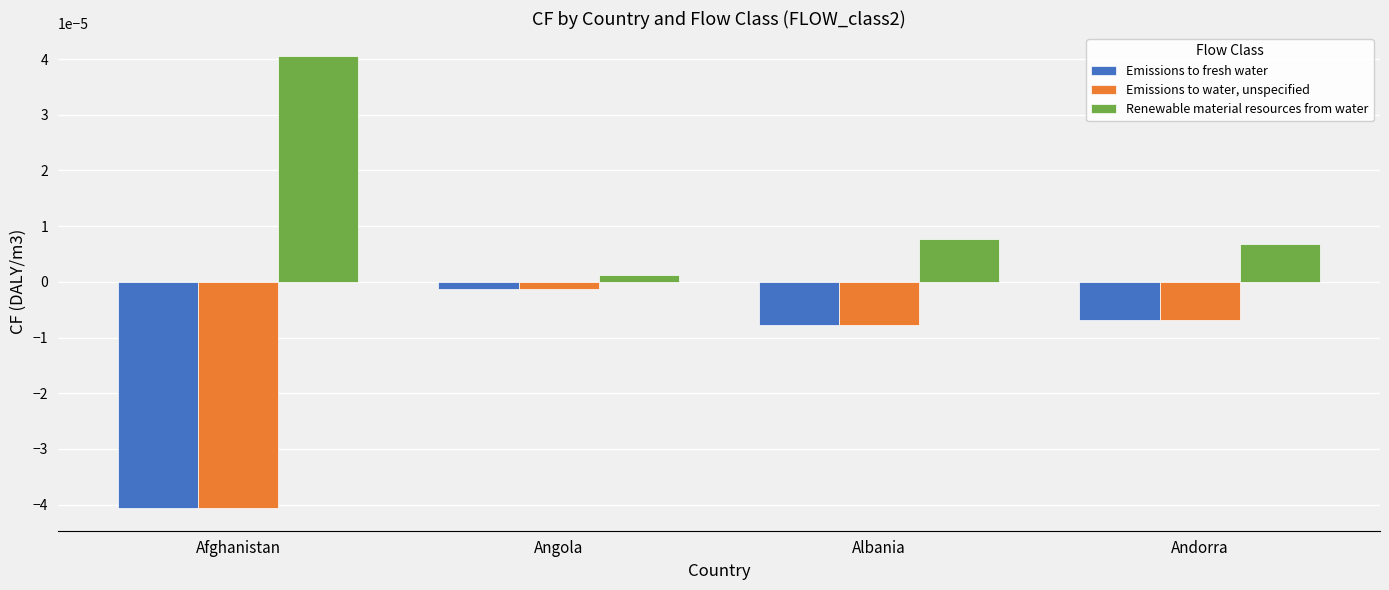

At how many categories does at least one series exceed 0?

4